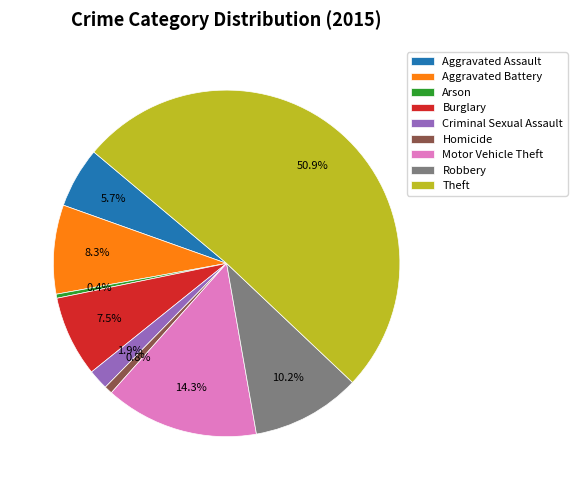

Which category has the biggest portion of the pie?

Theft